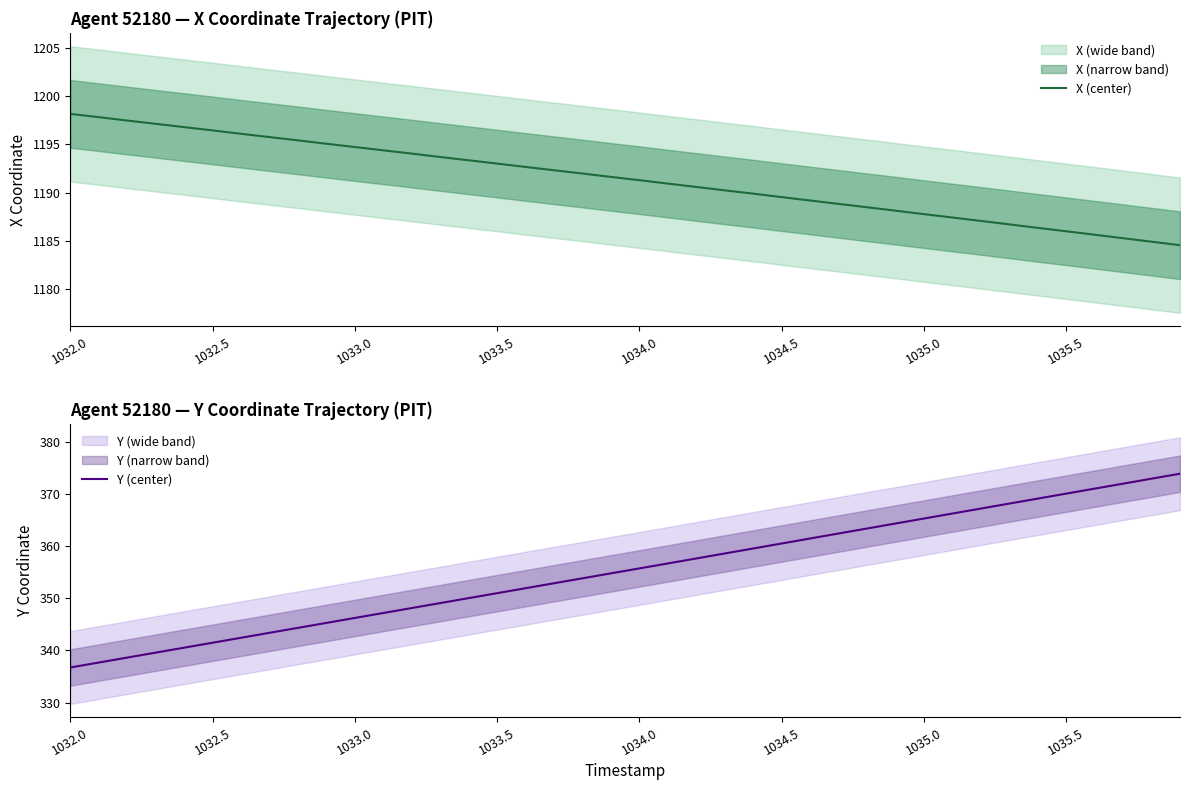

The value of X (center) at 1034.5 is 1763.4. True or false?

False